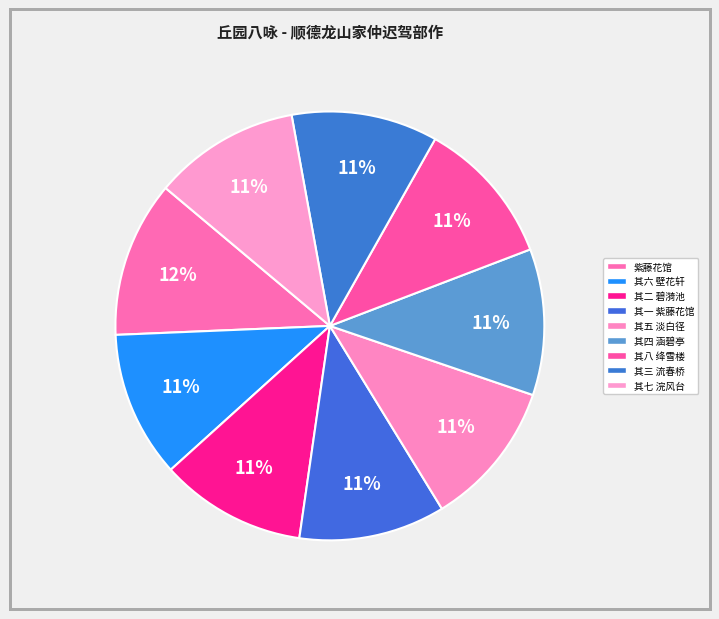

What is the largest slice in the pie chart?

紫藤花馆